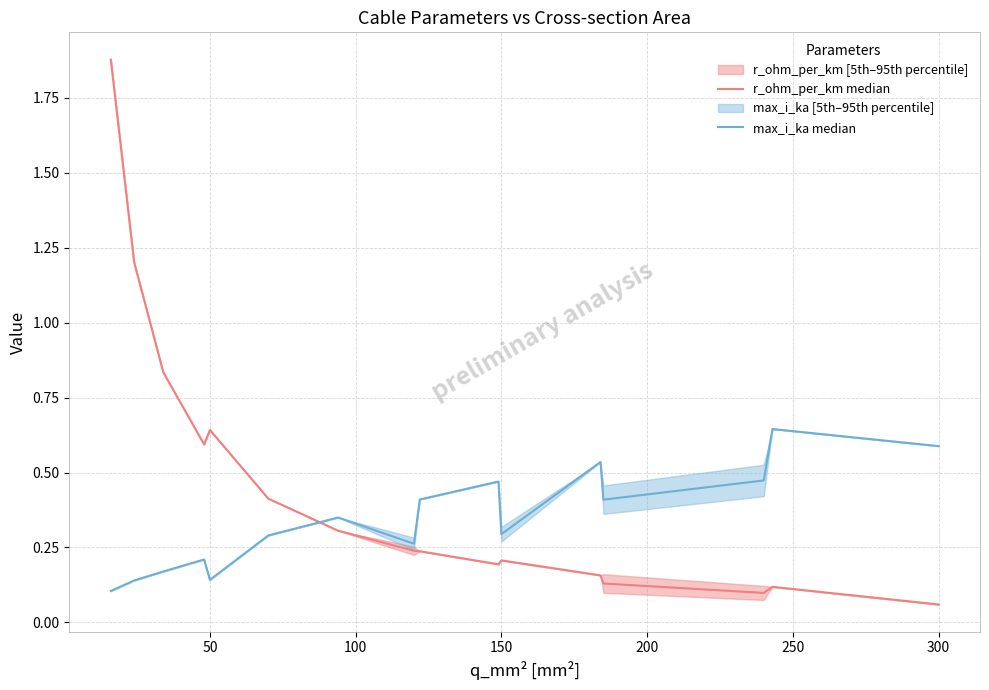

Between 100 and 10, which is larger?

100